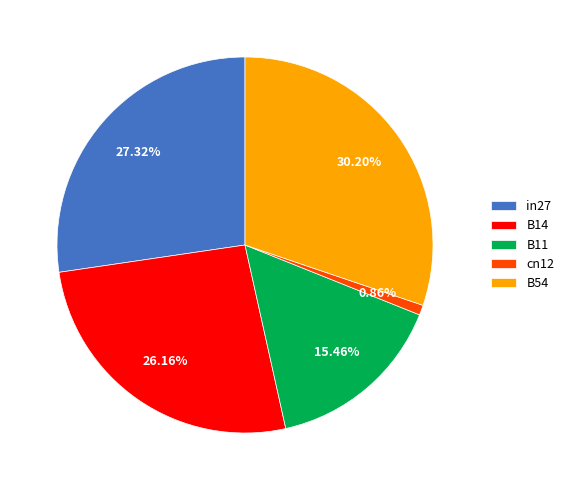

To the nearest percent, what is the combined percentage of B11 and B14?

42%